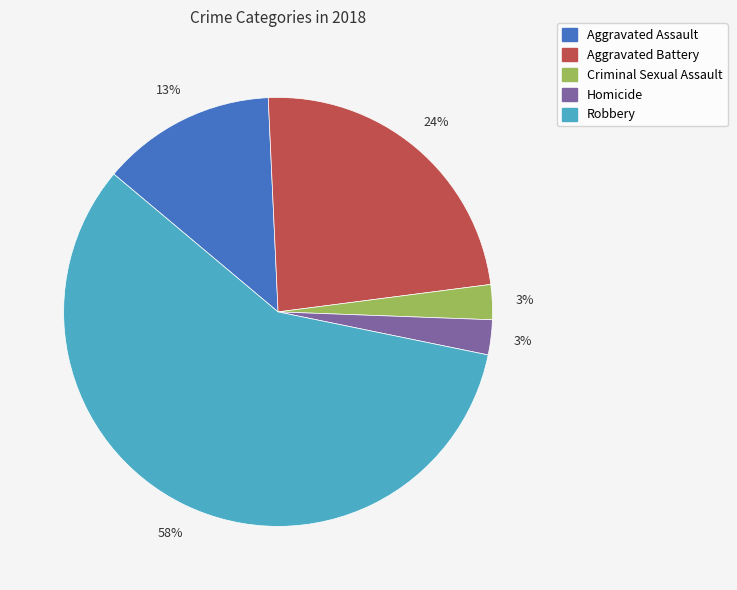

Which slice represents more than half of the pie?

Robbery